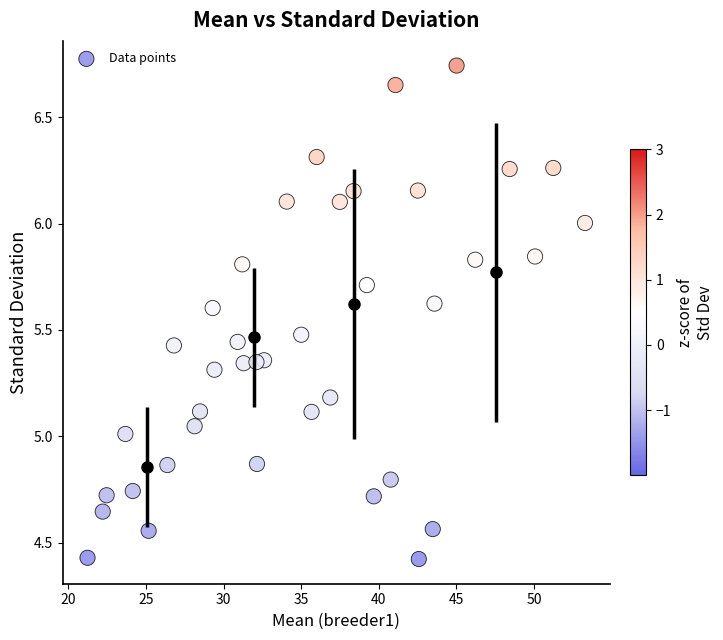

What is the range of X values (max minus min)?

32.0